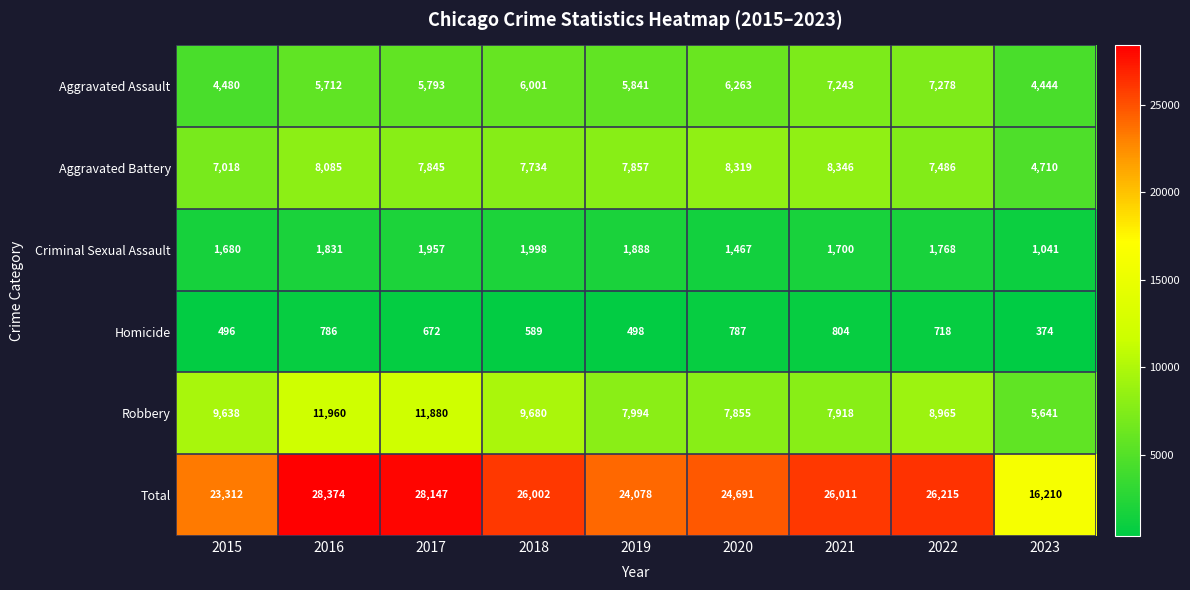

Which label corresponds to the smallest value in the chart?

2023